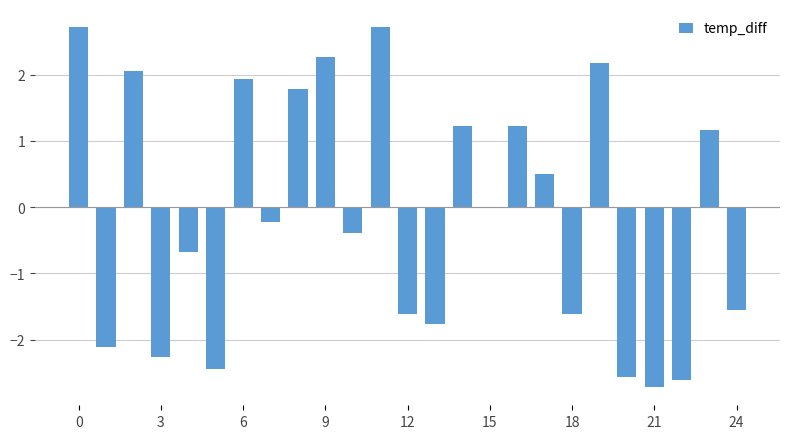

How many series are shown in this chart?

1